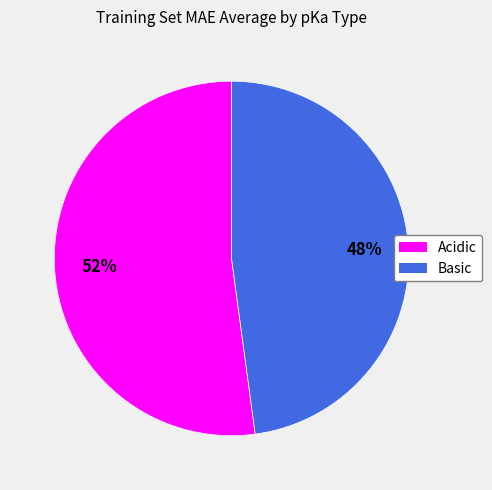

To the nearest percent, what is the average slice percentage?

50%